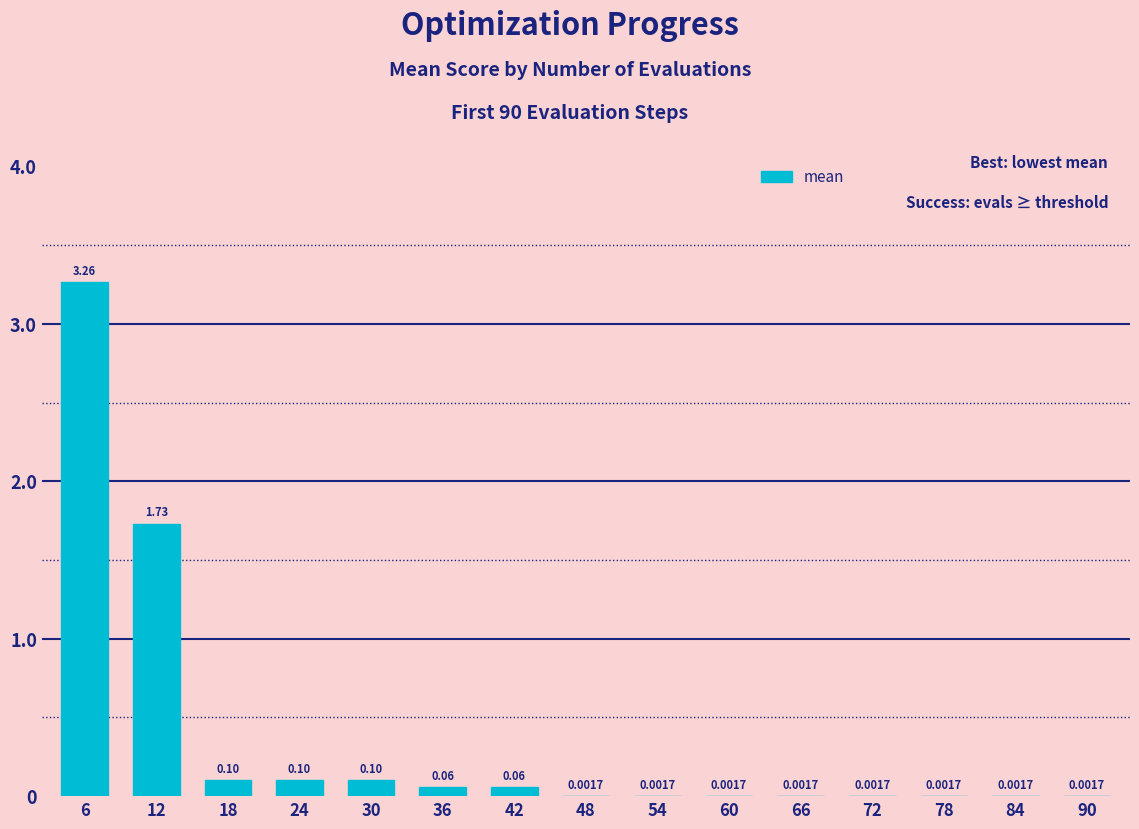

Are the bars horizontal?

No